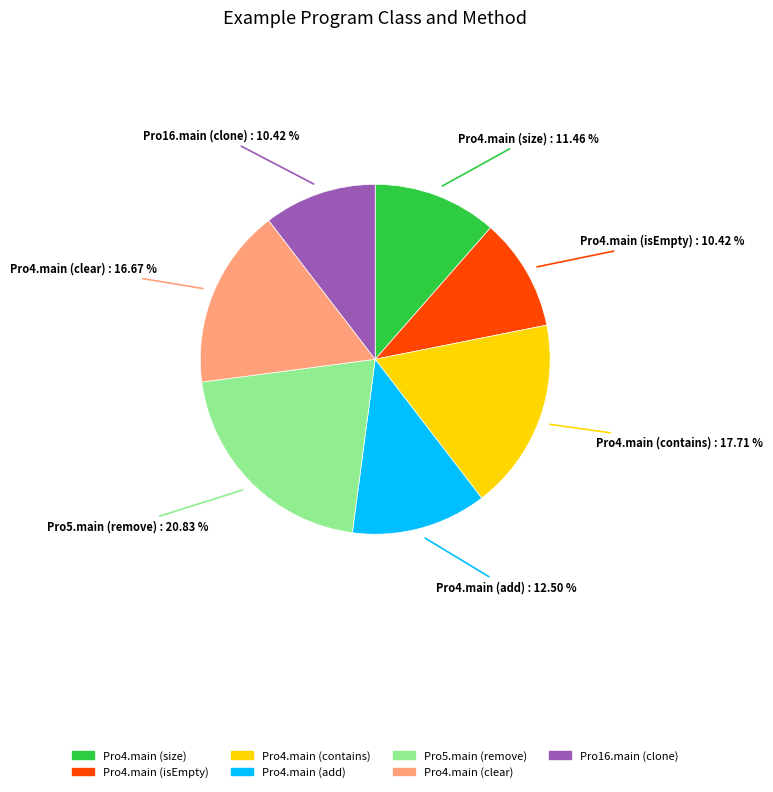

Is the sum of Pro4.main (size) and Pro4.main (add) greater than half?

No